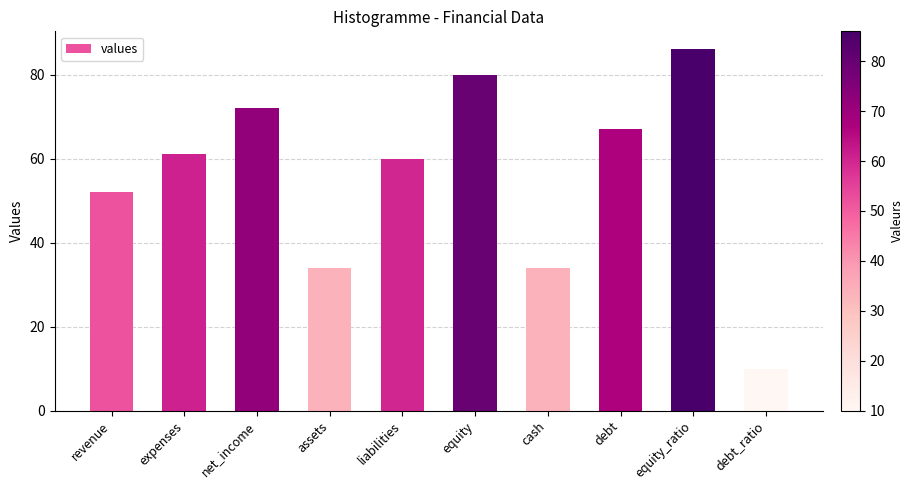

Approximately how many times larger is the value at revenue compared to net_income?

0.7